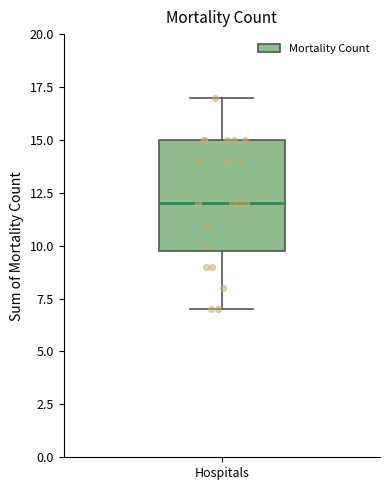

Read this box plot against the y-axis: the position of the median line, the range covered by the box, and the ends of both whiskers. The values are not printed on the chart, so give them approximately, as read against the axis.

median 12, box 10 to 15, whiskers 7 to 17